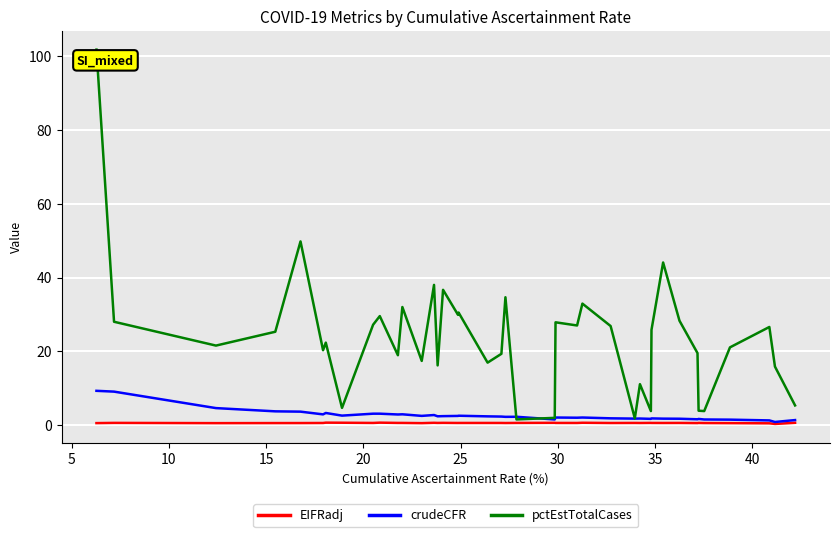

In crudeCFR, how many points are lower than both neighbors (excluding endpoints)?

12